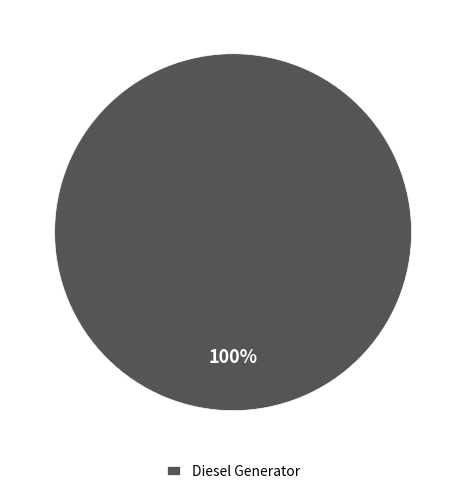

Does Diesel Generator account for over 50% of the chart?

Yes